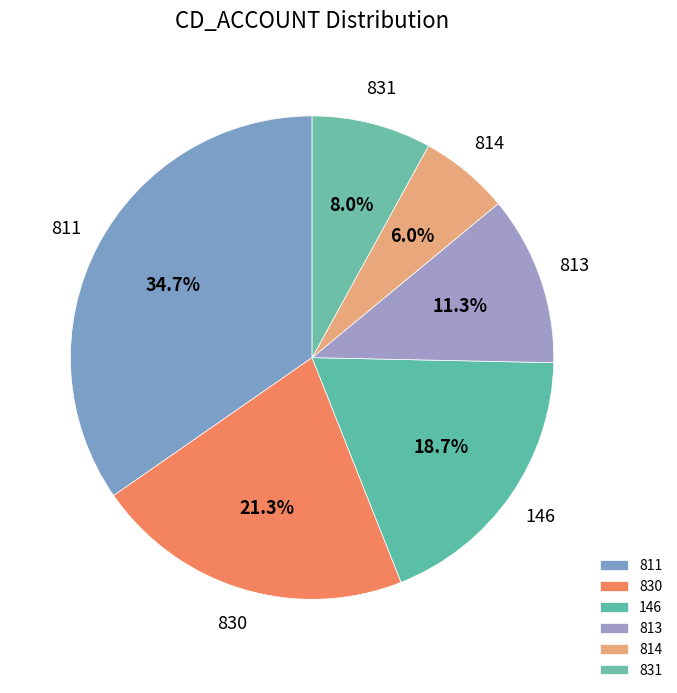

True or false: 830 accounts for 21% of the total.

True